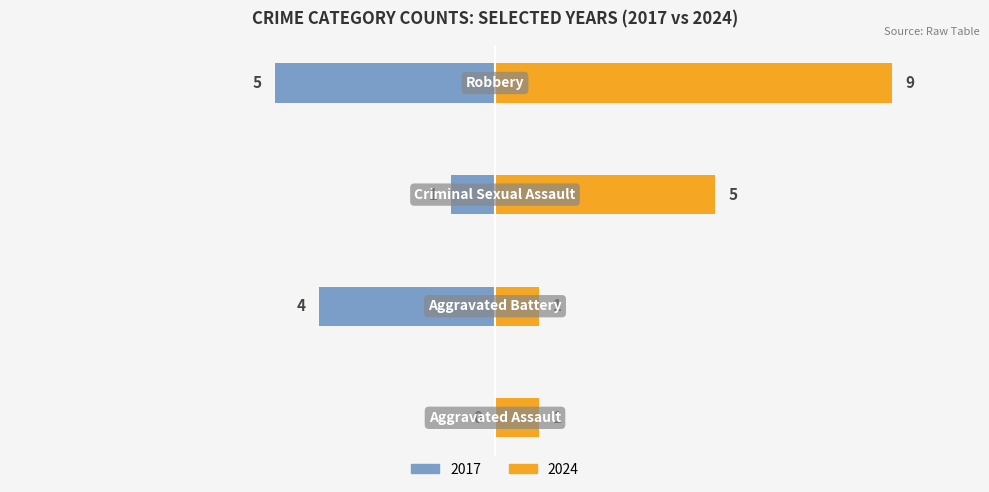

How many data points in Left are above -1?

1